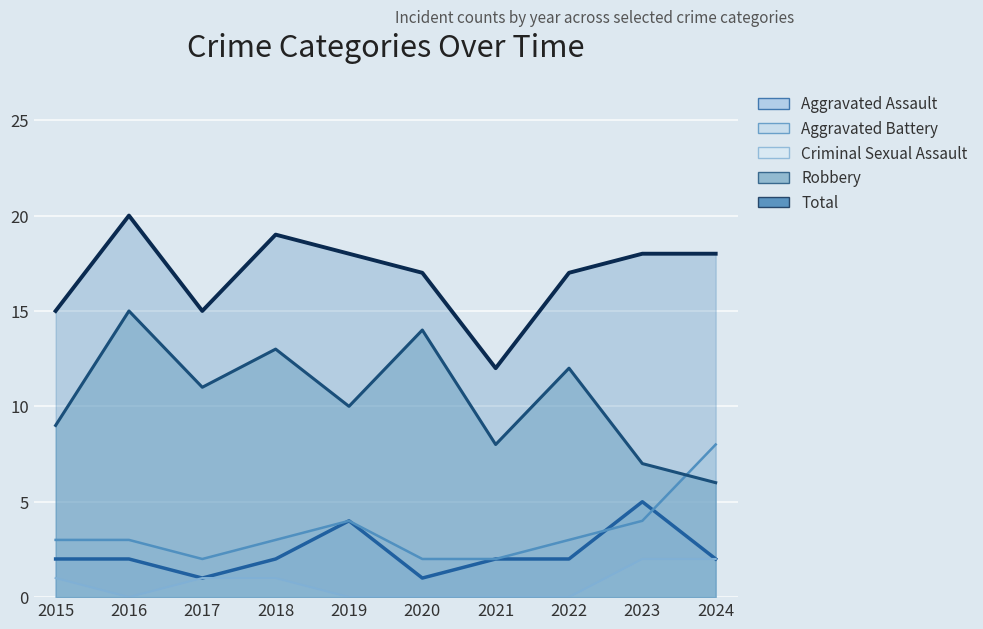

At how many categories does at least one series exceed 2?

10